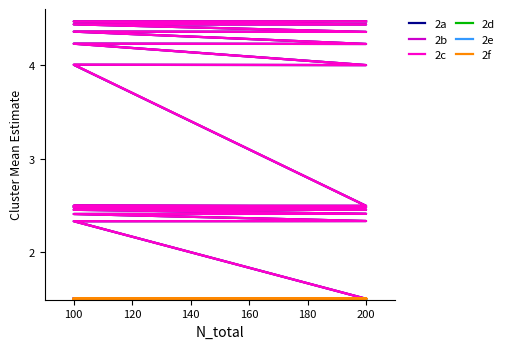

What is the value of the 2a point at the 32nd from the left?

4.4